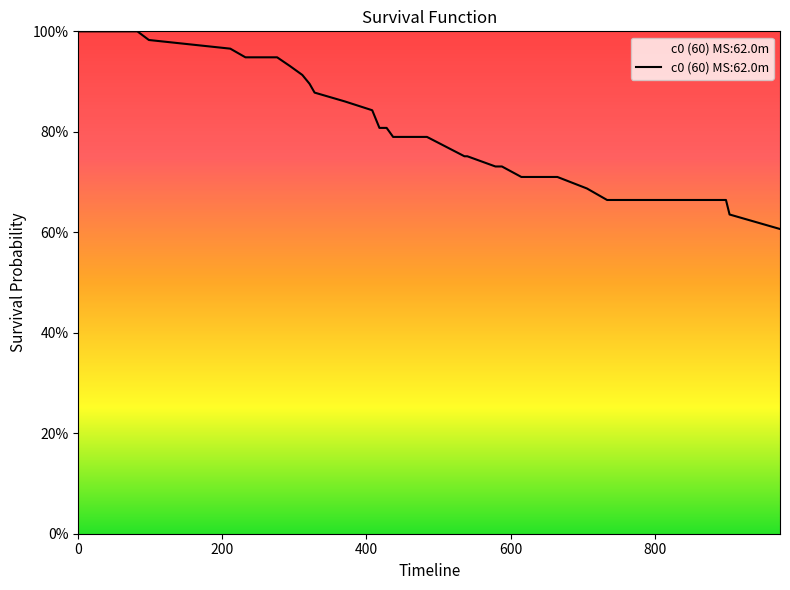

Reading left to right, extract all data points from this chart.

0=1.0	37=1.0	82=1.0	98=1.0	211=1.0	232=0.9	276=0.9	294=0.9	311=0.9	321=0.9	328=0.9	370=0.9	408=0.8	413=0.8	418=0.8	428=0.8	437=0.8	466=0.8	480=0.8	484=0.8	510=0.8	536=0.8	539=0.8	540=0.8	579=0.7	588=0.7	615=0.7	633=0.7	640=0.7	665=0.7	706=0.7	734=0.7	789=0.7	832=0.7	840=0.7	842=0.7	864=0.7	899=0.7	904=0.6	974=0.6